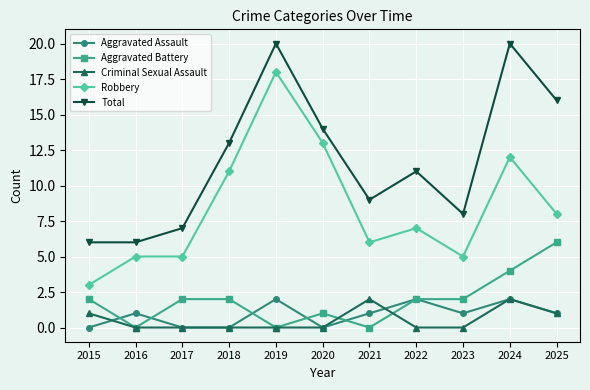

Which series has the largest total across all categories?

Total